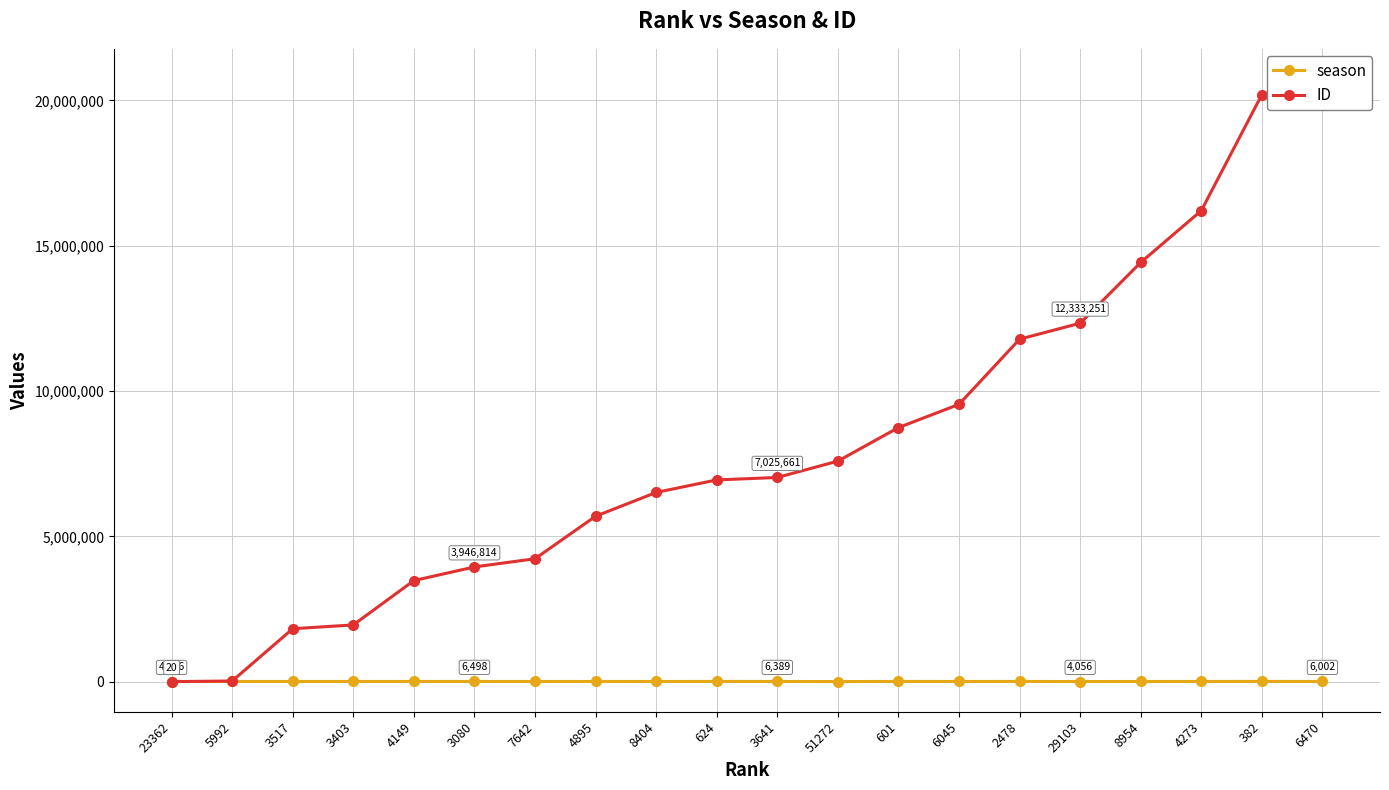

True or false: ID and season intersect in this chart.

True